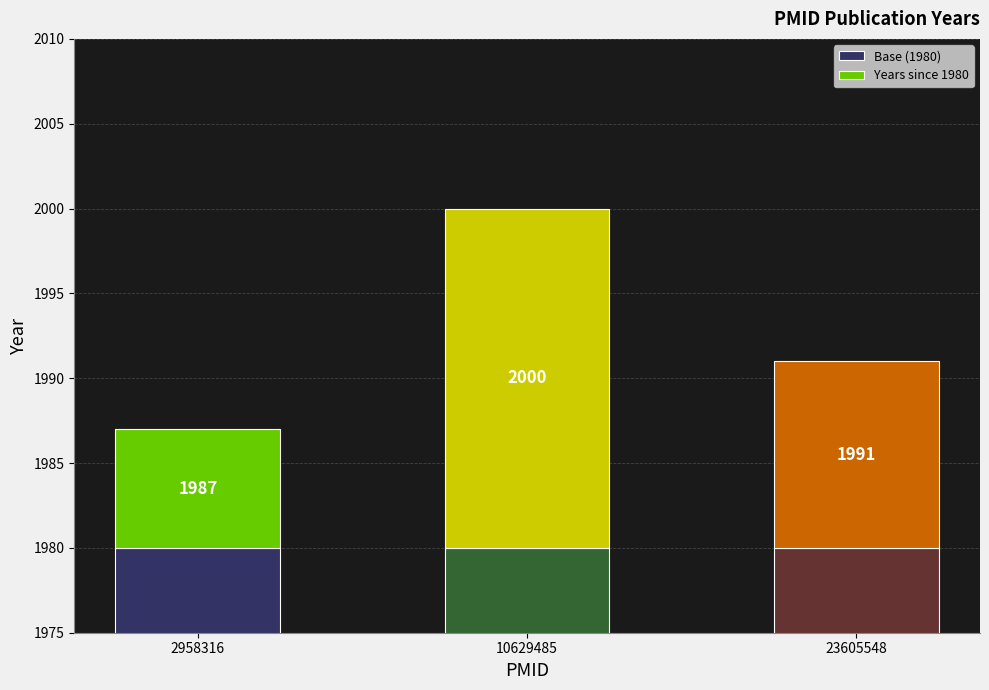

Where is Years since 1980 nearest to the value 13?

23605548